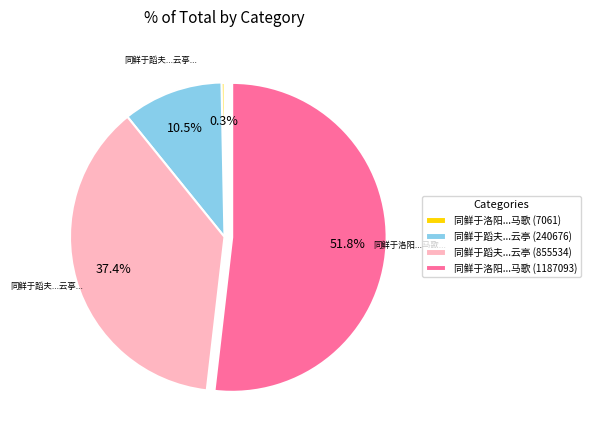

Do 同鲜于洛阳...马歌 (1187093) and 同鲜于洛阳...马歌 (7061) together represent more than half of the pie?

Yes